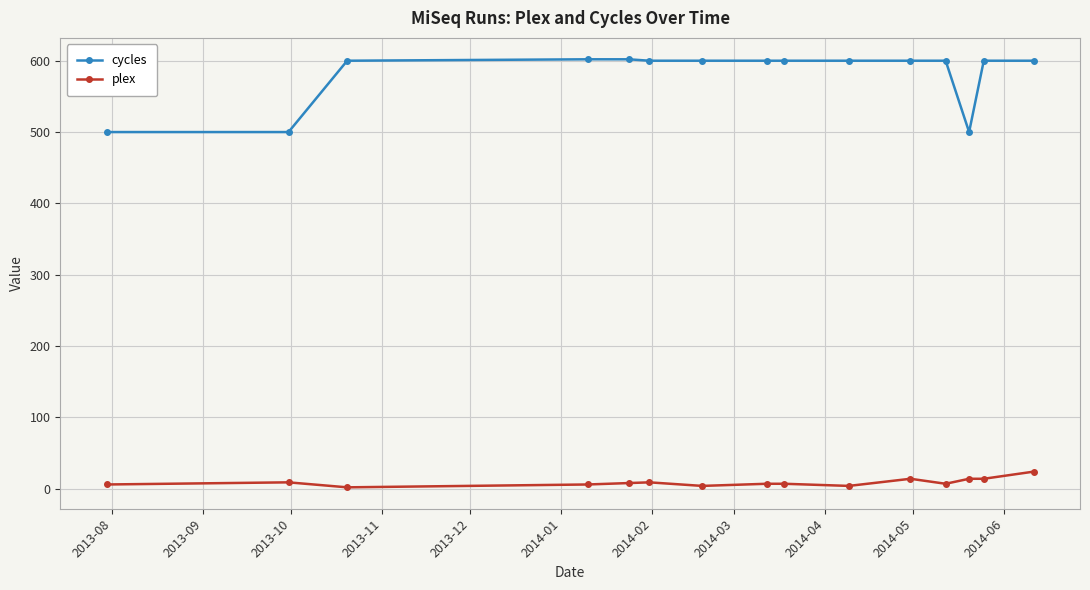

Rank the series by their average value, from highest to lowest.

cycles, plex